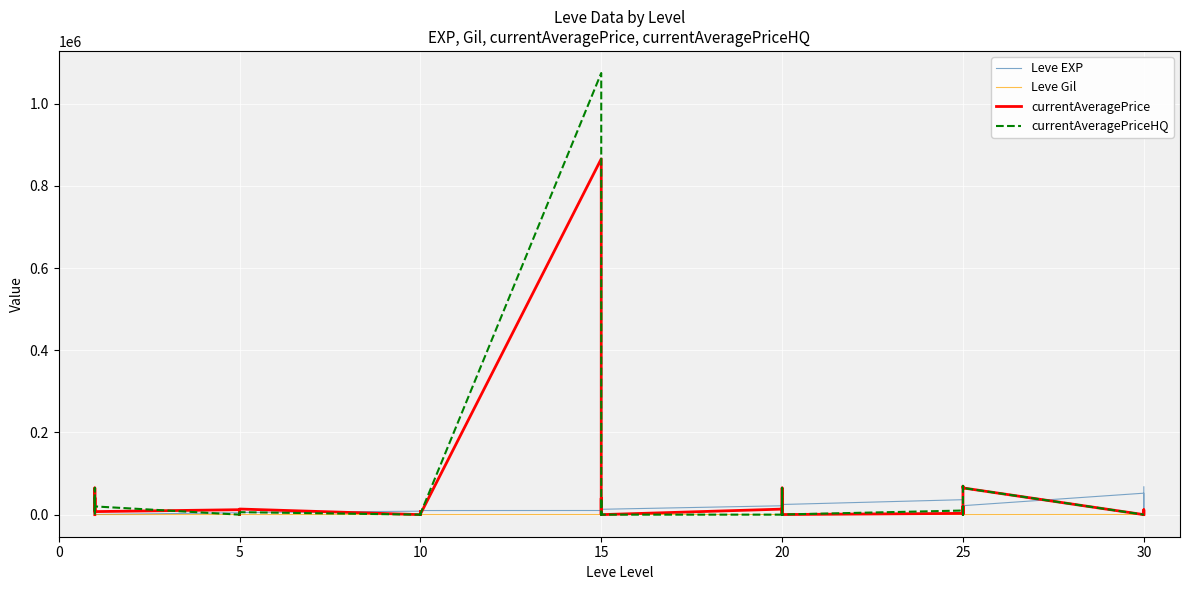

How many values in the currentAveragePrice series are below 4802?

20